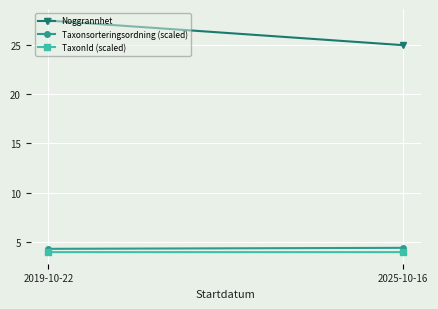

Count the number of data series in this chart.

3